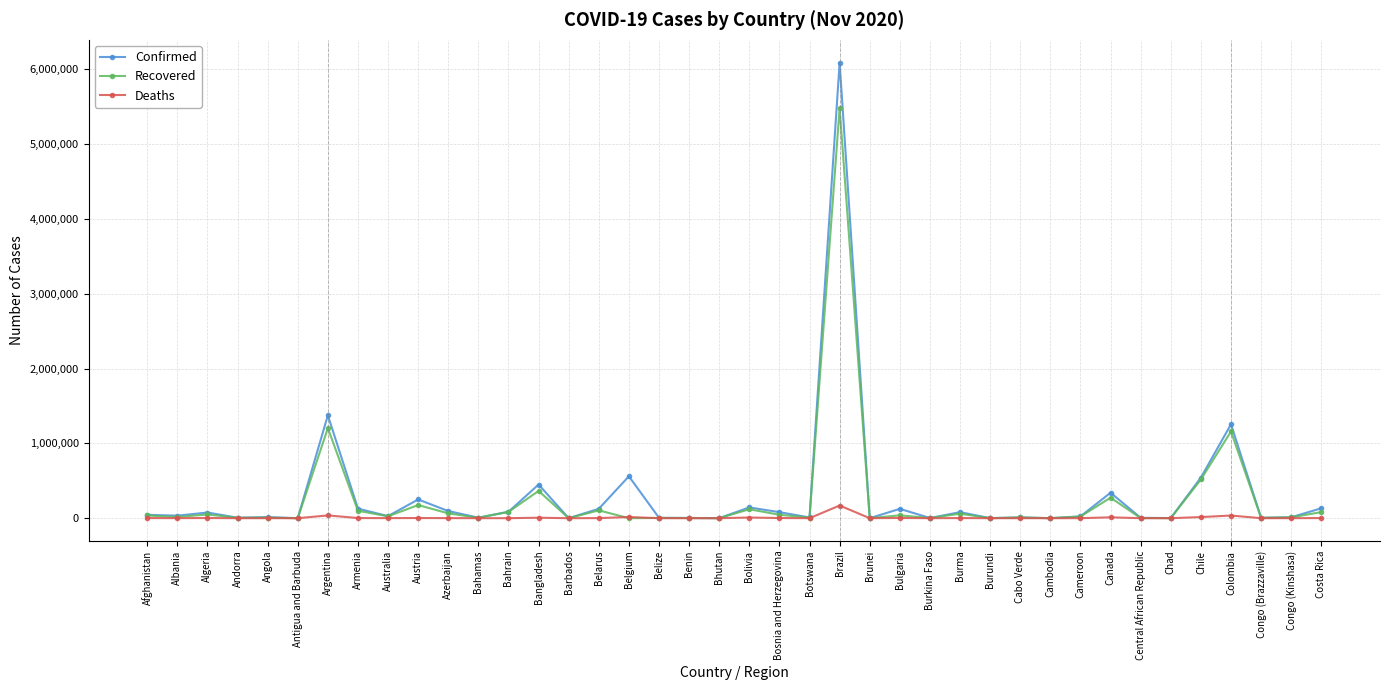

At how many categories does at least one series exceed 1929033?

1